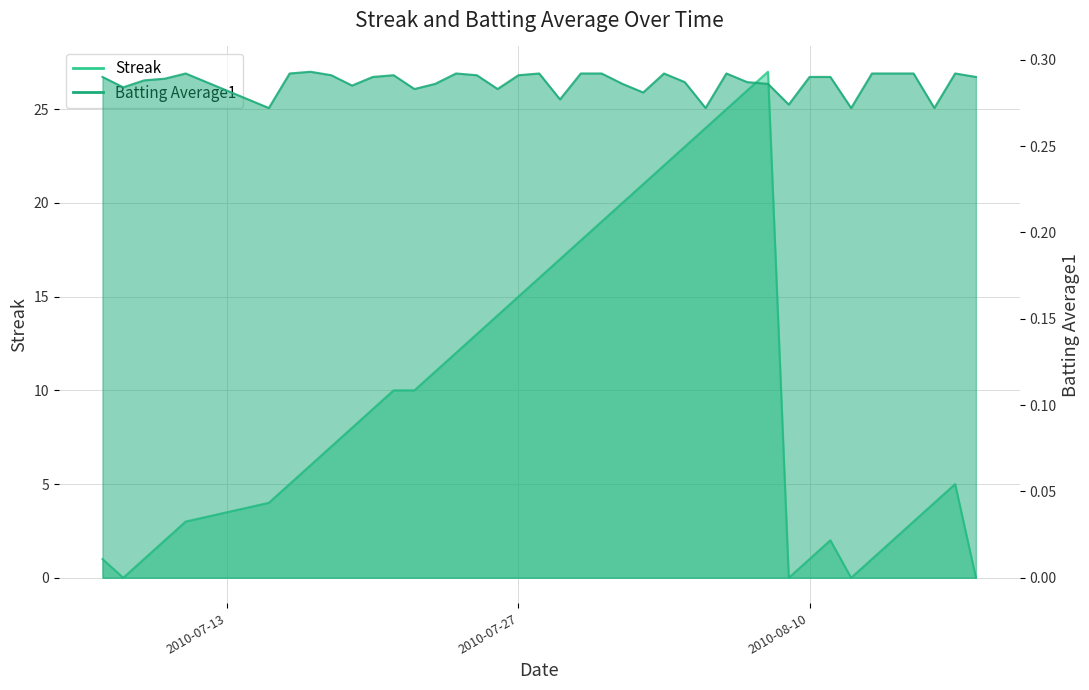

Between 2010-08-02 and 2010-08-04, which series saw the biggest shift?

Streak